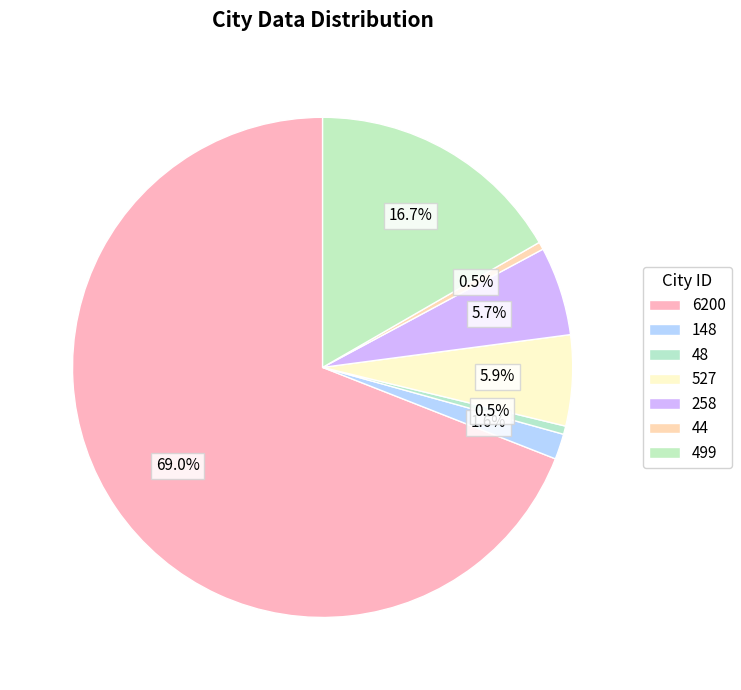

The 527 slice represents 12% of the pie. True or false?

False